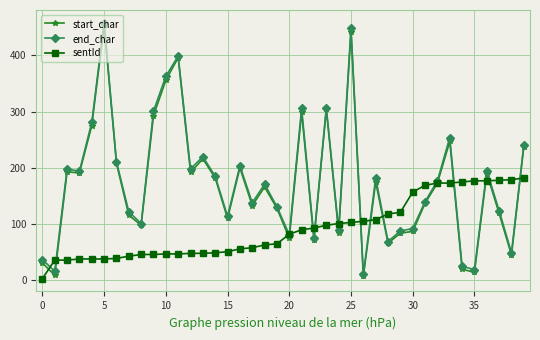

In end_char, how many points are higher than both neighbors (excluding endpoints)?

12